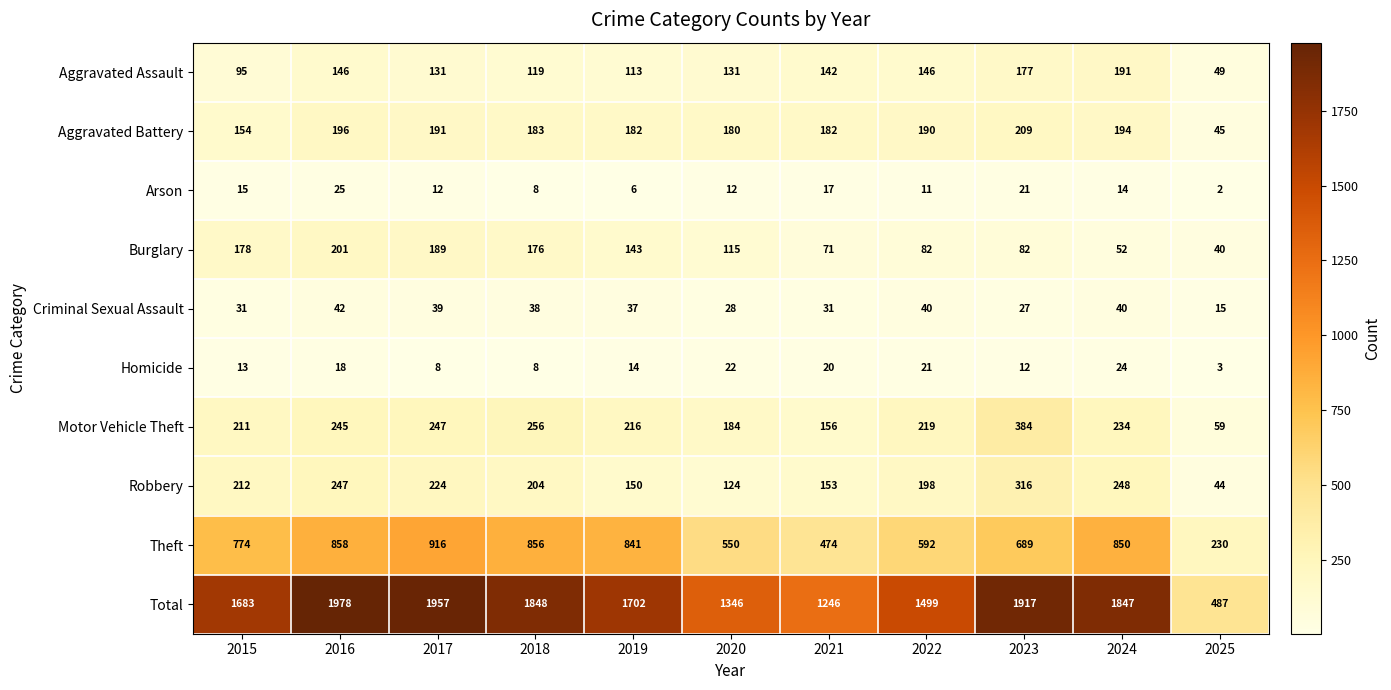

What is the approximate value of Aggravated Assault at 2021, to the nearest 50?

150